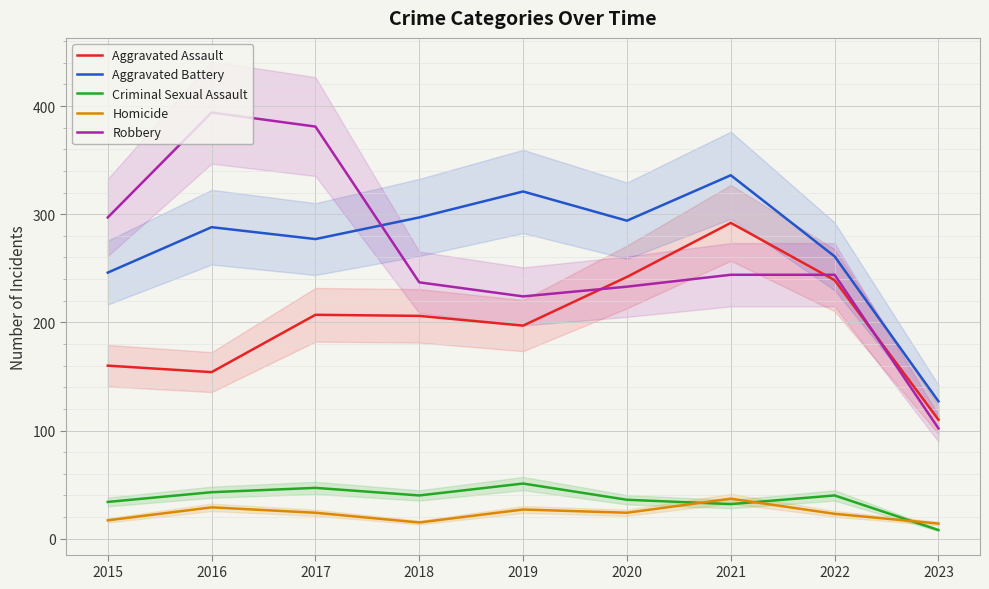

Between 2017 and 2015, which is larger?

2017